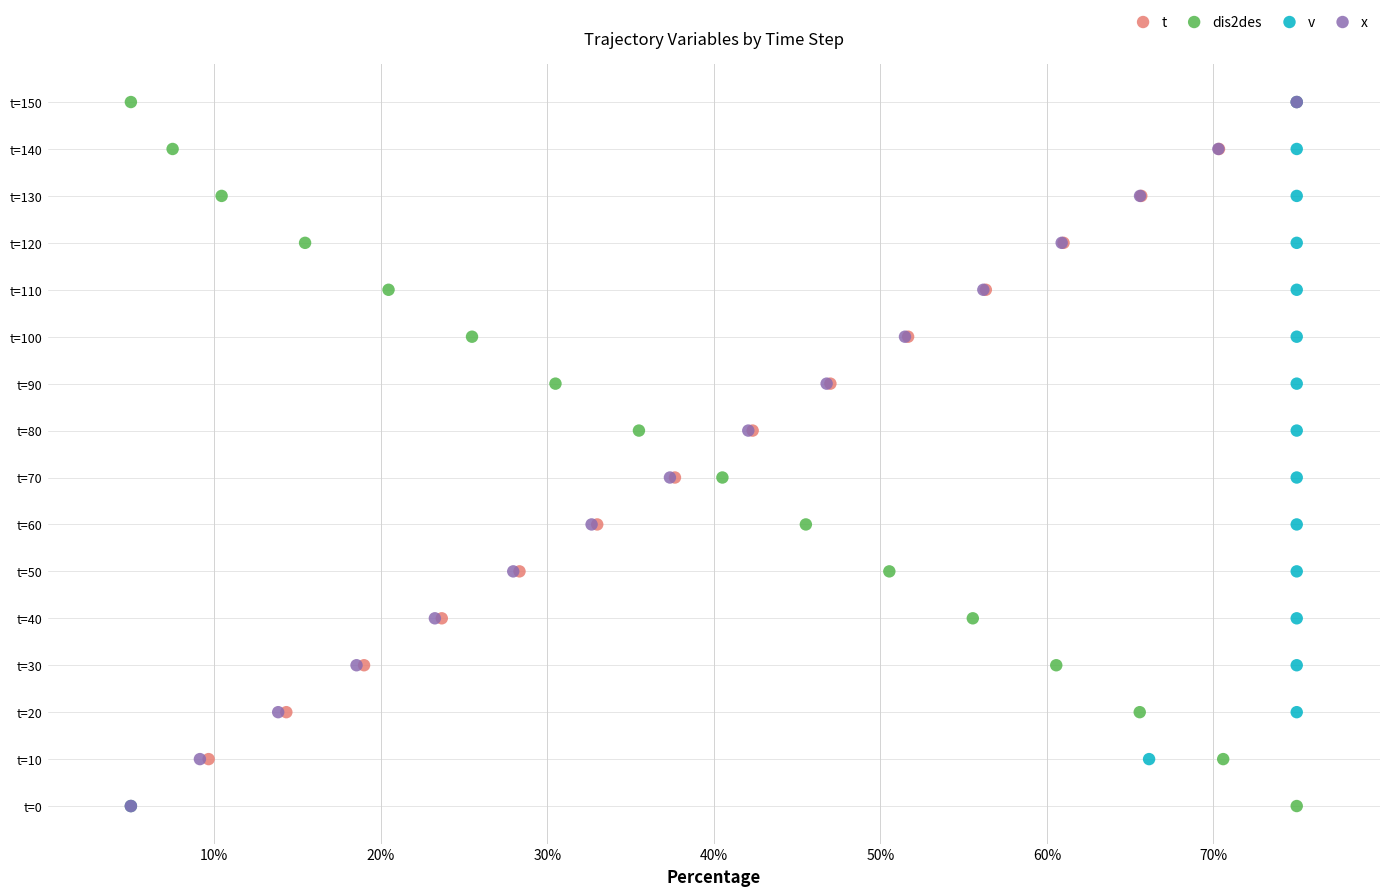

Which series reaches the maximum Y coordinate?

t